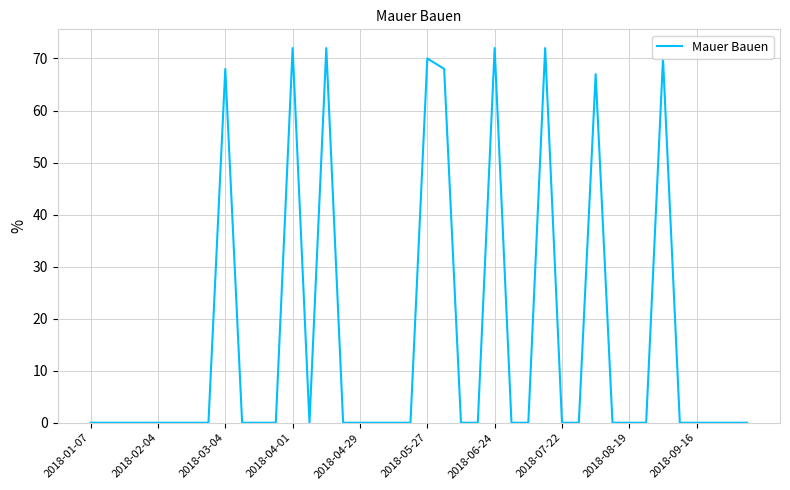

What is the difference between the maximum and minimum values?

72